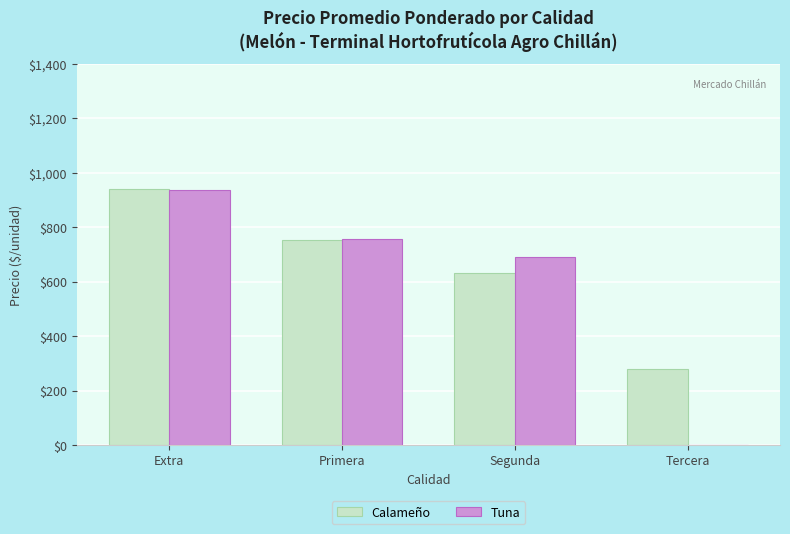

How many series are shown in this chart?

2